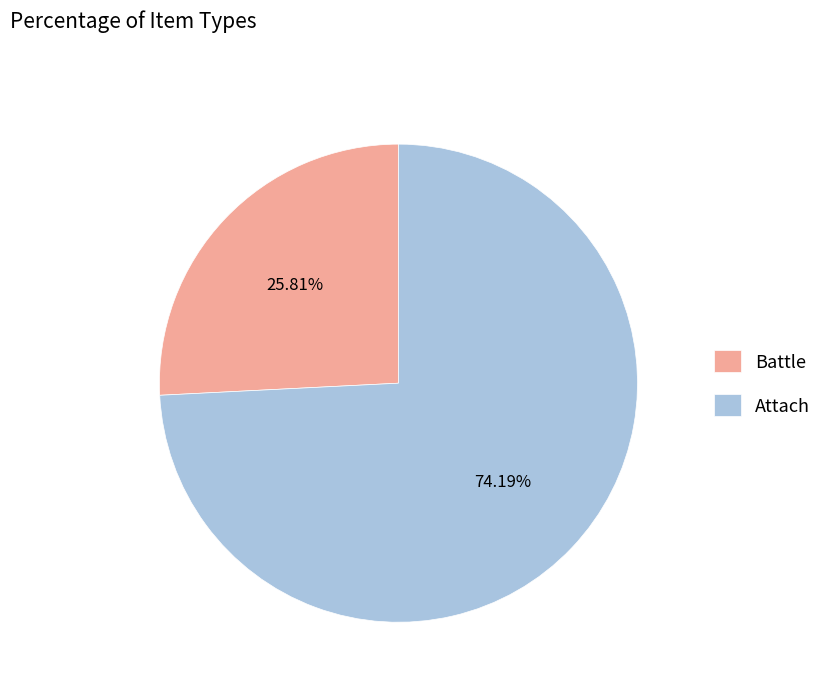

To the nearest percent, what is the difference between the largest and smallest slice percentages?

48%